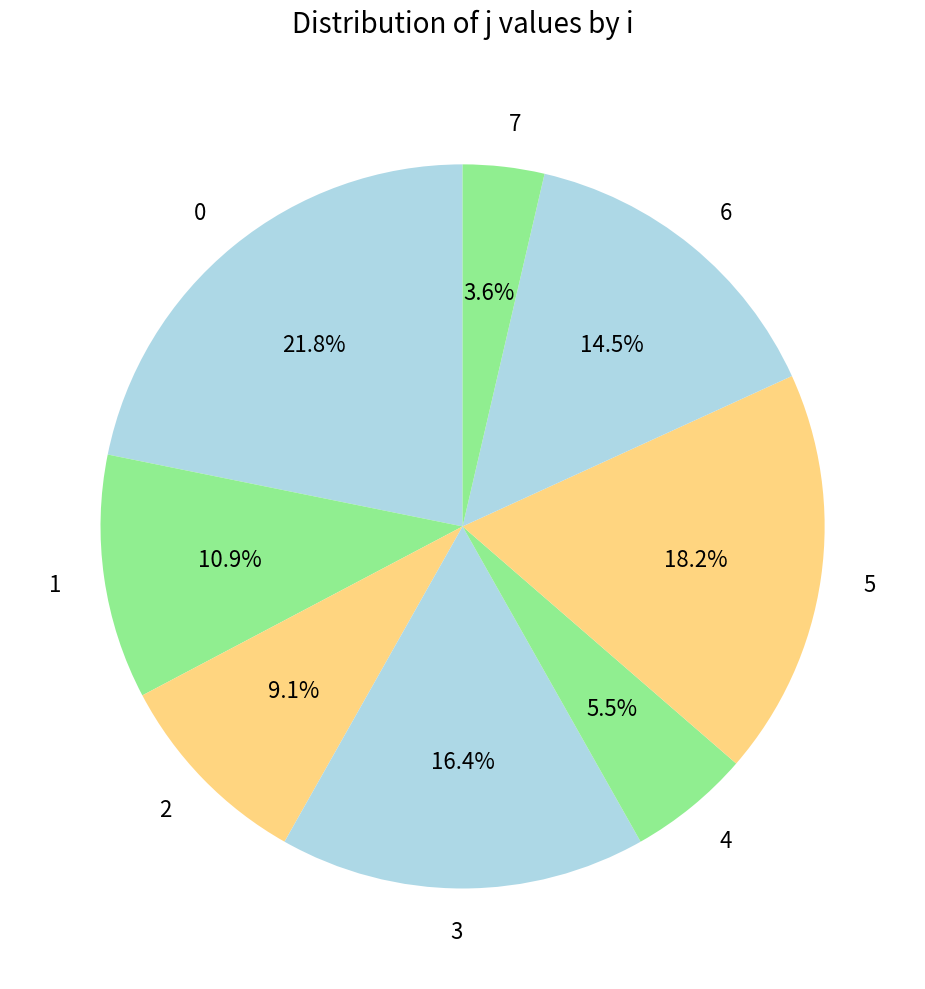

Which has a higher value, 4 or 6?

6